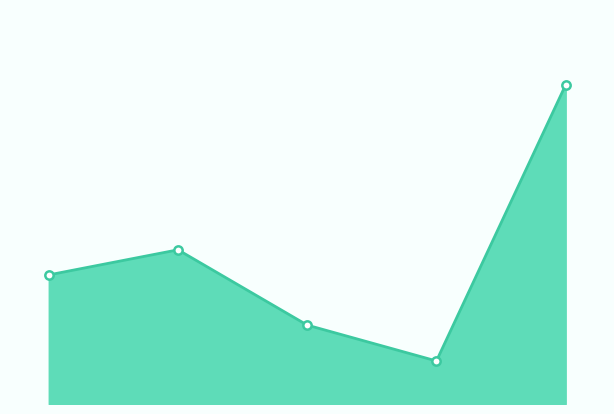

Which category has the lowest value across all series?

3